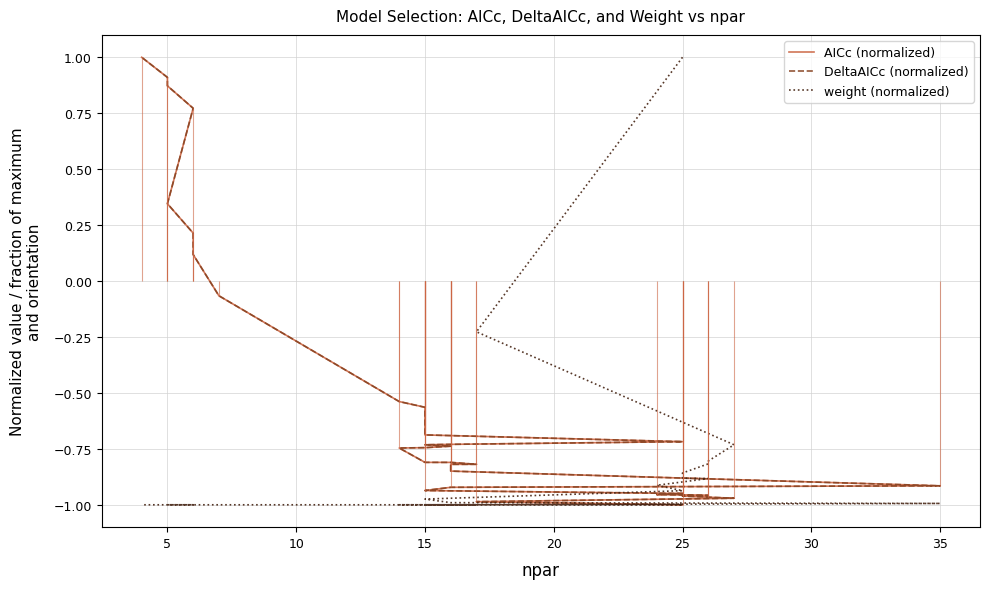

How many data points in DeltaAICc (normalized) are above 0?

7